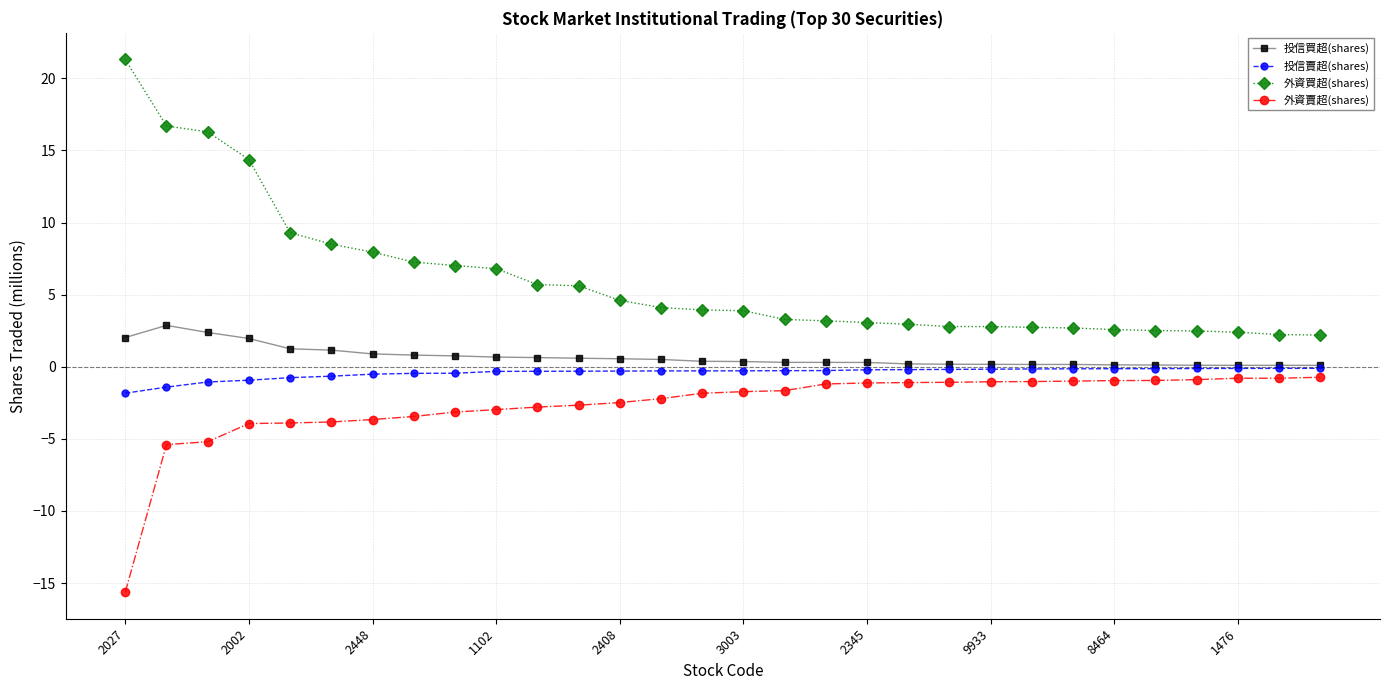

What is the maximum value shown in the chart?

21.3